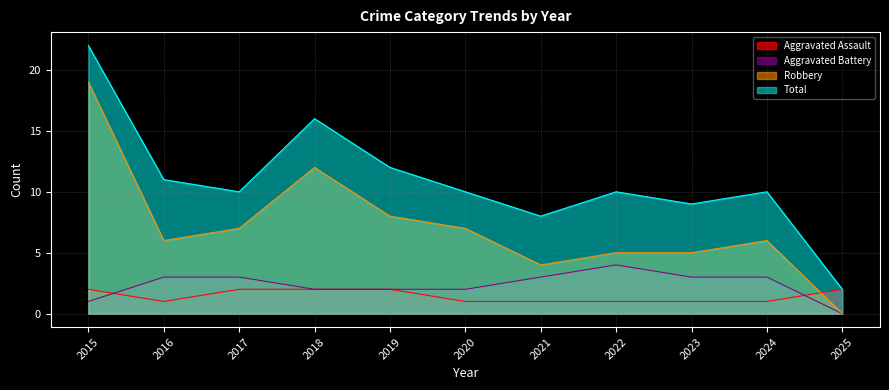

What is the difference between the maximum and minimum values in the Robbery series?

19